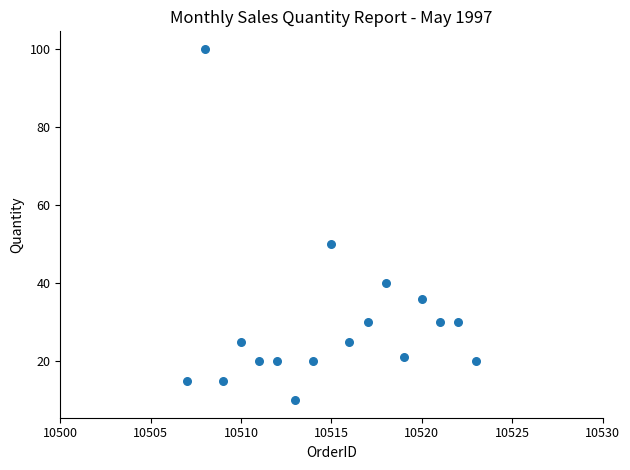

What is the range of Y values (max minus min)?

90